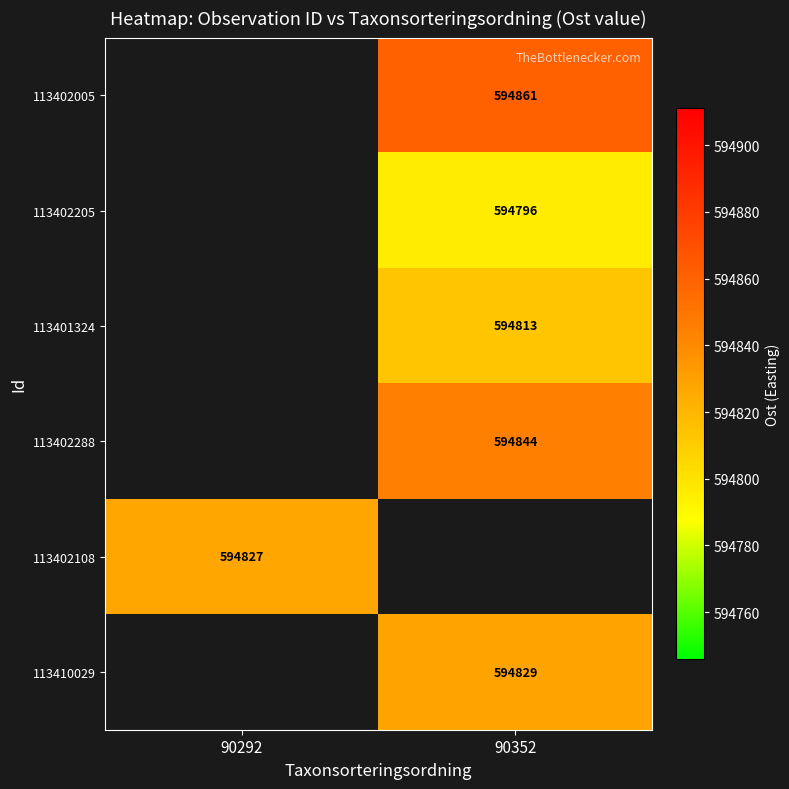

True or false: 113402288 has a value of 142804.9 at 90352.

False